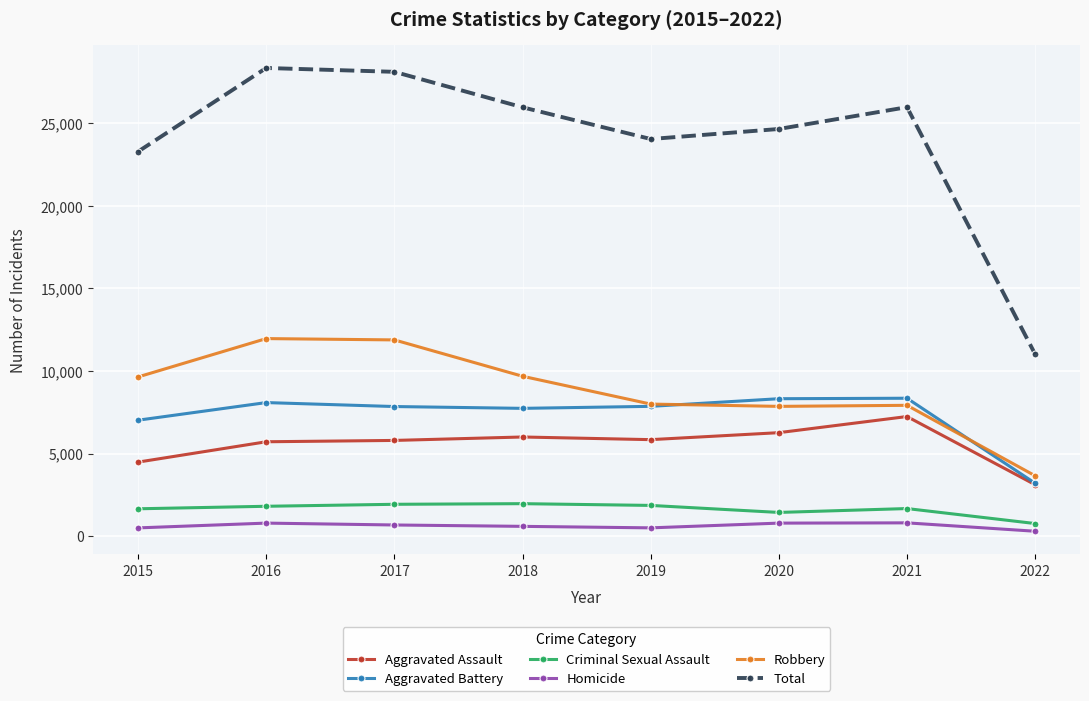

What is the total value across all series at 2022?

22026